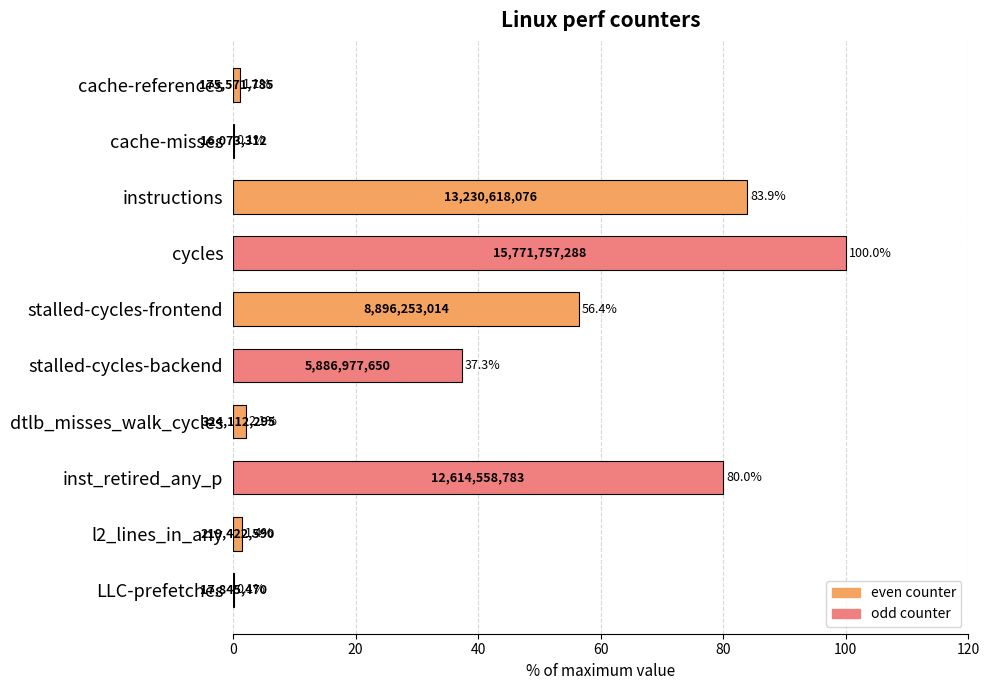

Is it true that the value at LLC-prefetches is 0.1?

True